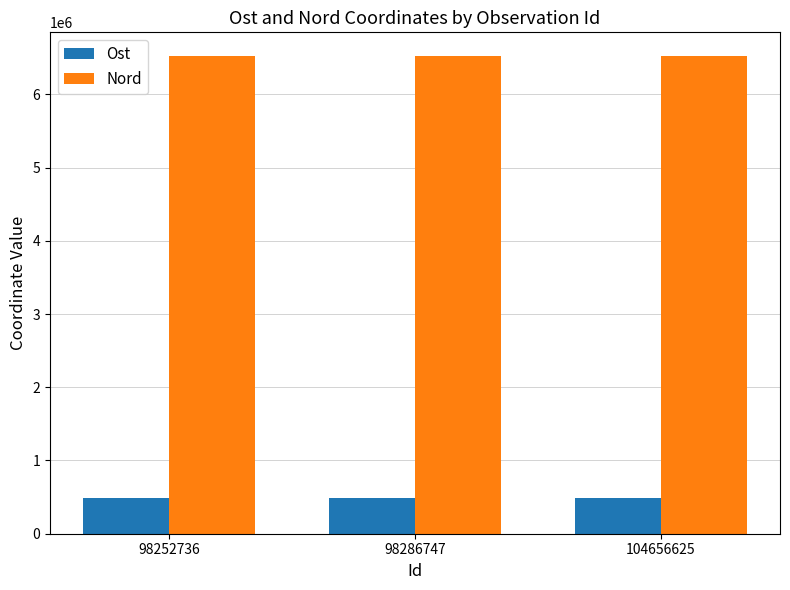

Which series has the largest total across all categories?

Nord